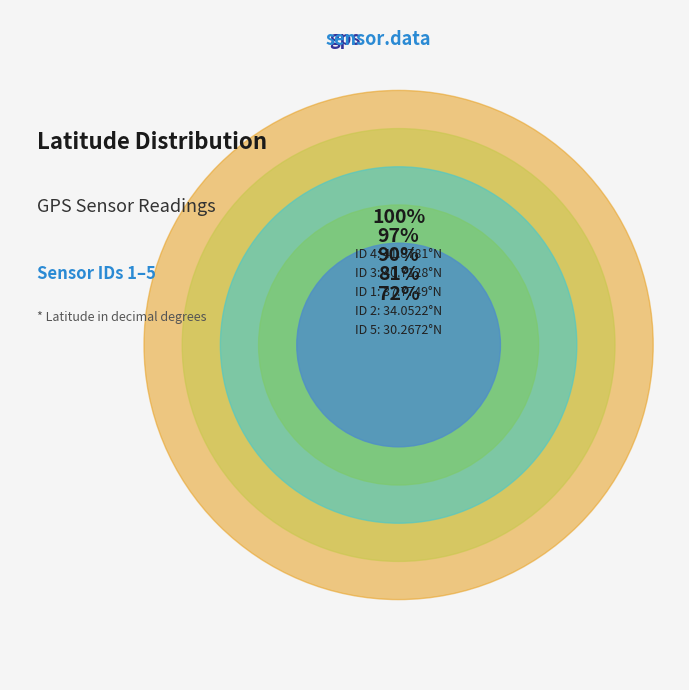

What is the largest slice in the pie chart?

ID 4
41.8781°N